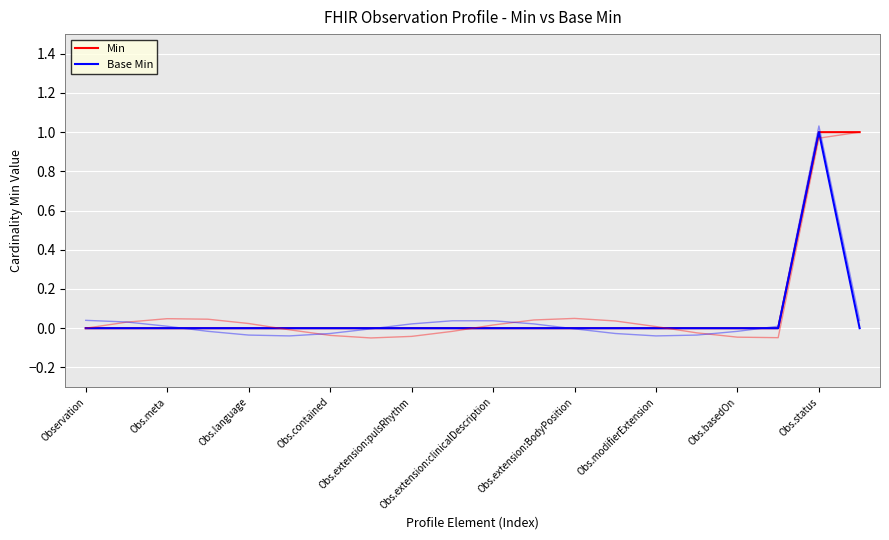

Is this an area chart (filled region under the line)?

No